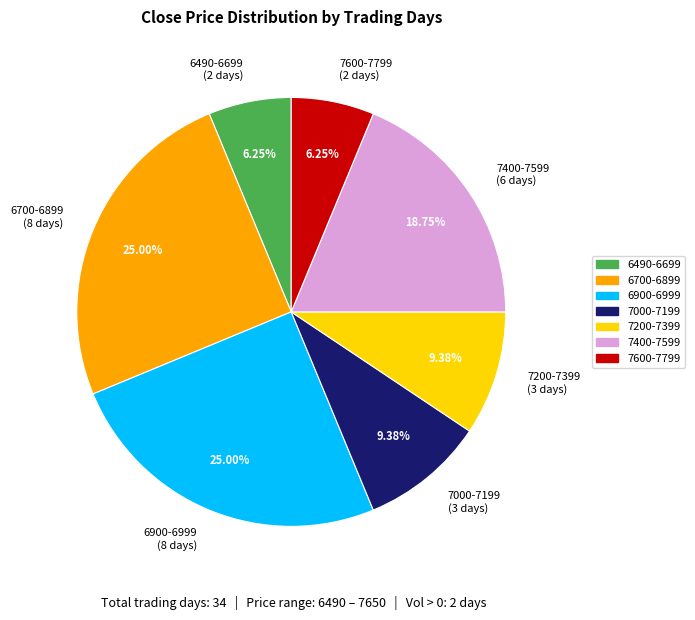

What is the ratio of the value at 7000-7199 (3 days) to the value at 6700-6899 (8 days)?

0.4